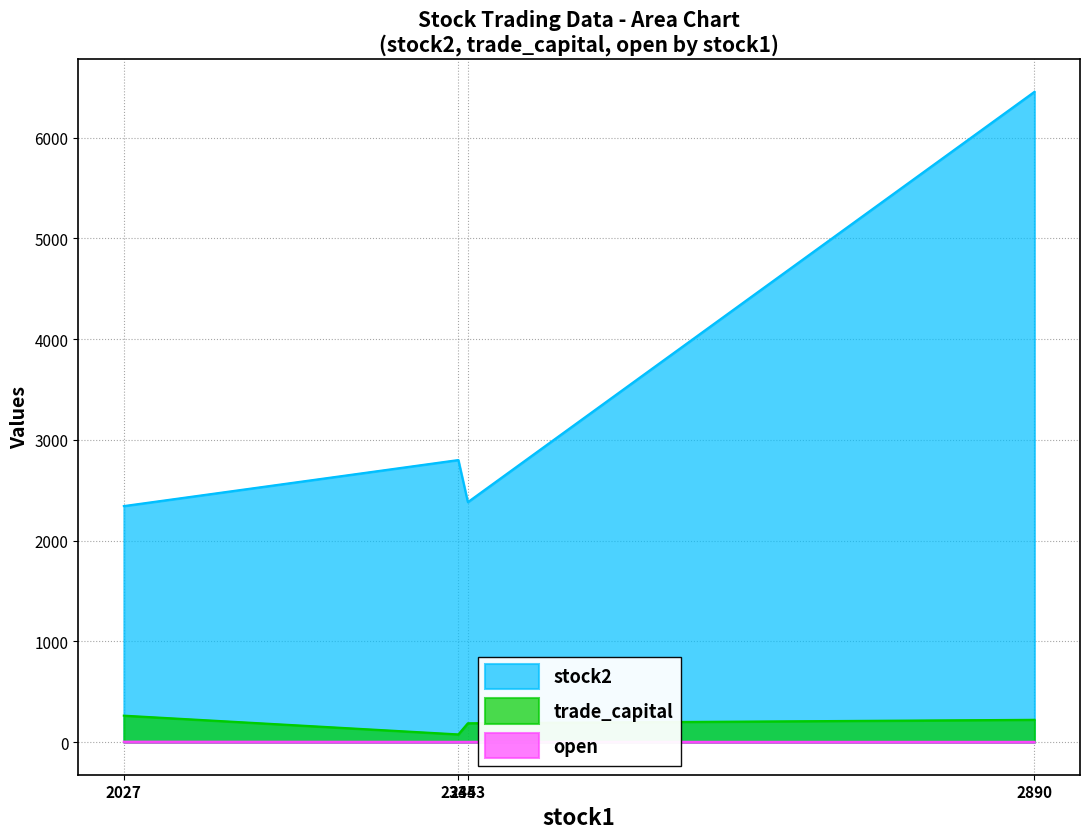

Which has a higher value, 2344 or 2353?

2344